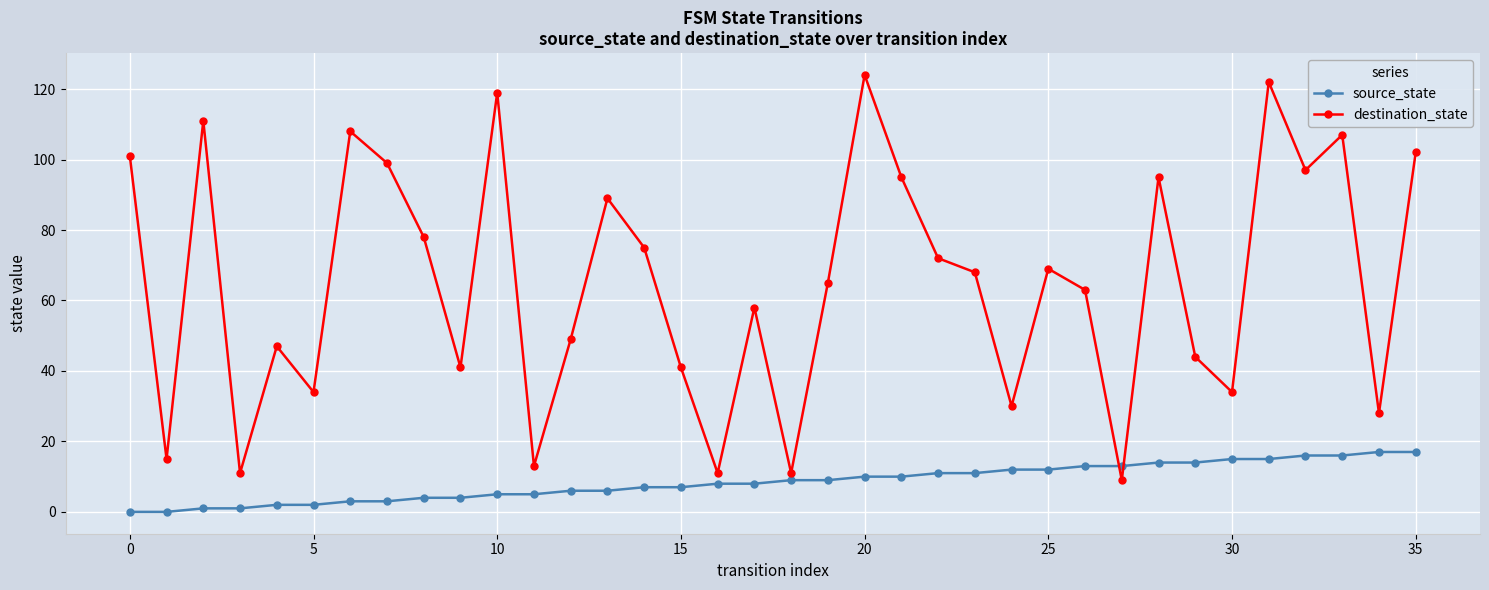

Rank the series by their maximum value, from lowest to highest.

source_state, destination_state